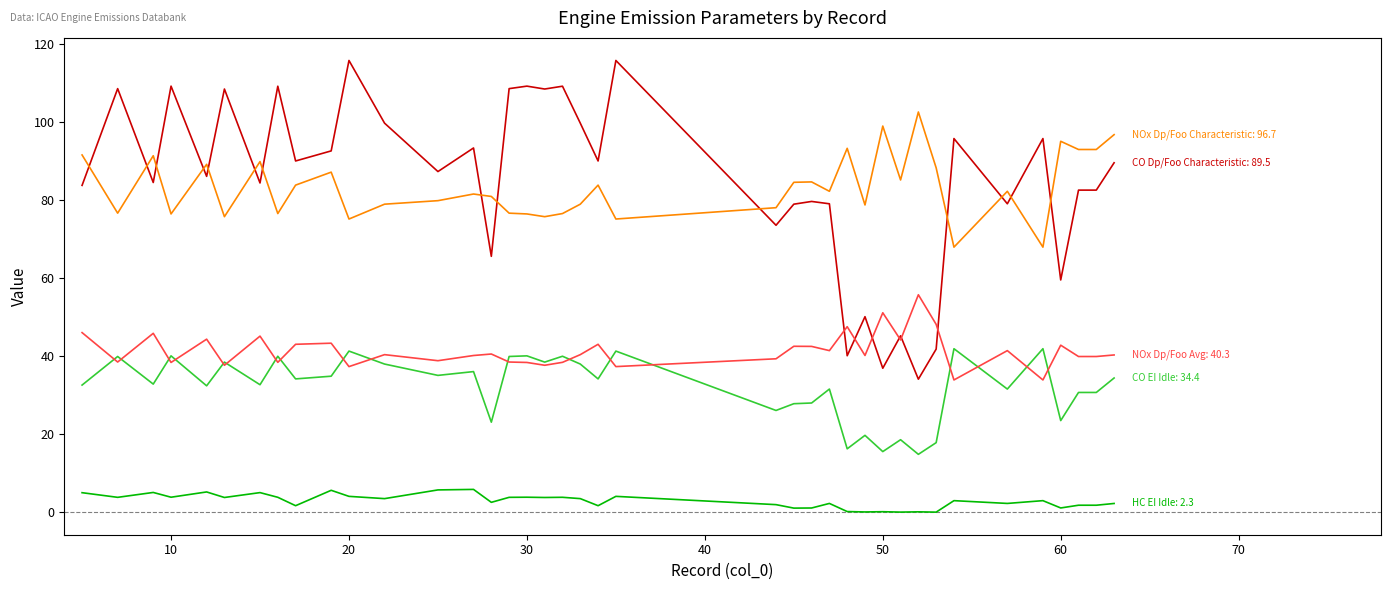

How many lines are shown in the chart?

5